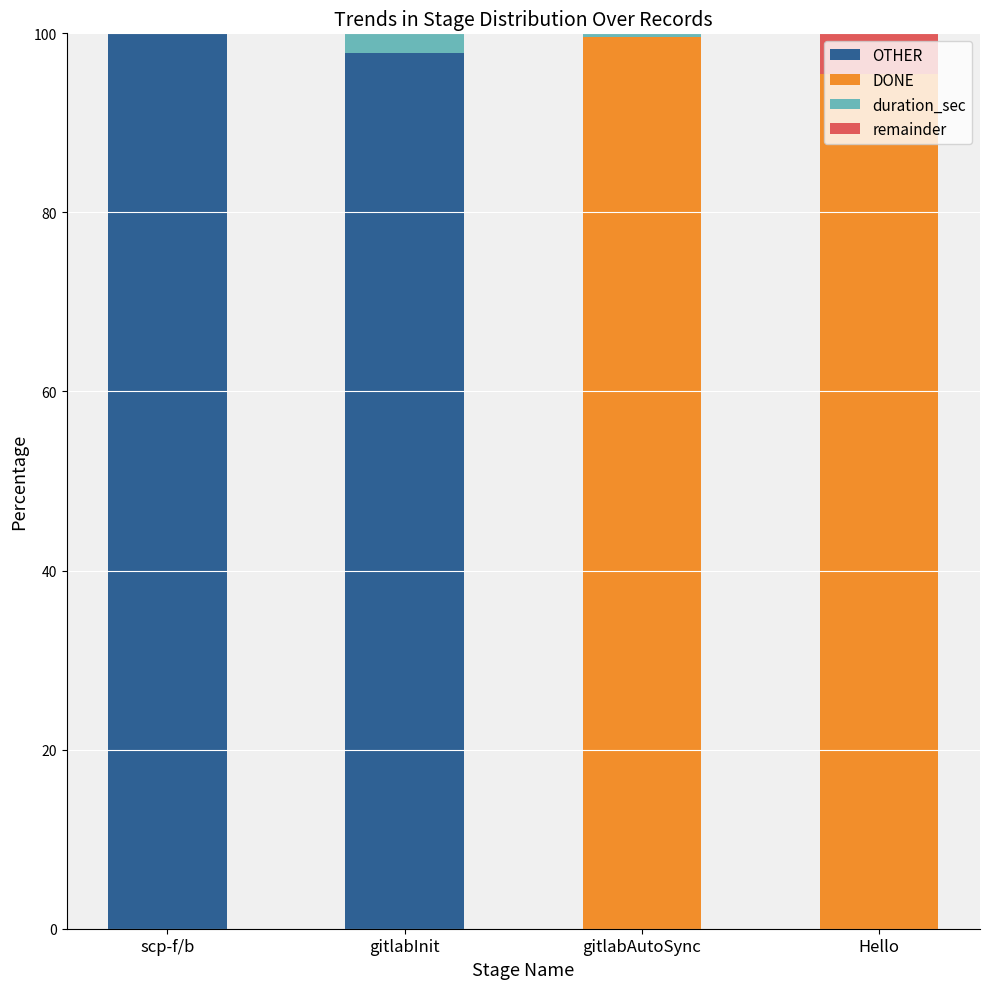

The OTHER series shows 97.8 at gitlabInit. True or false?

True